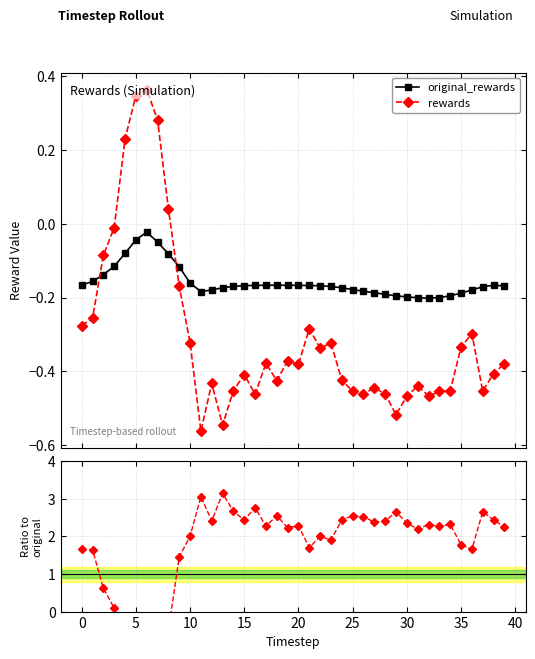

True or false: rewards and rewards / original_rewards intersect in this chart.

True